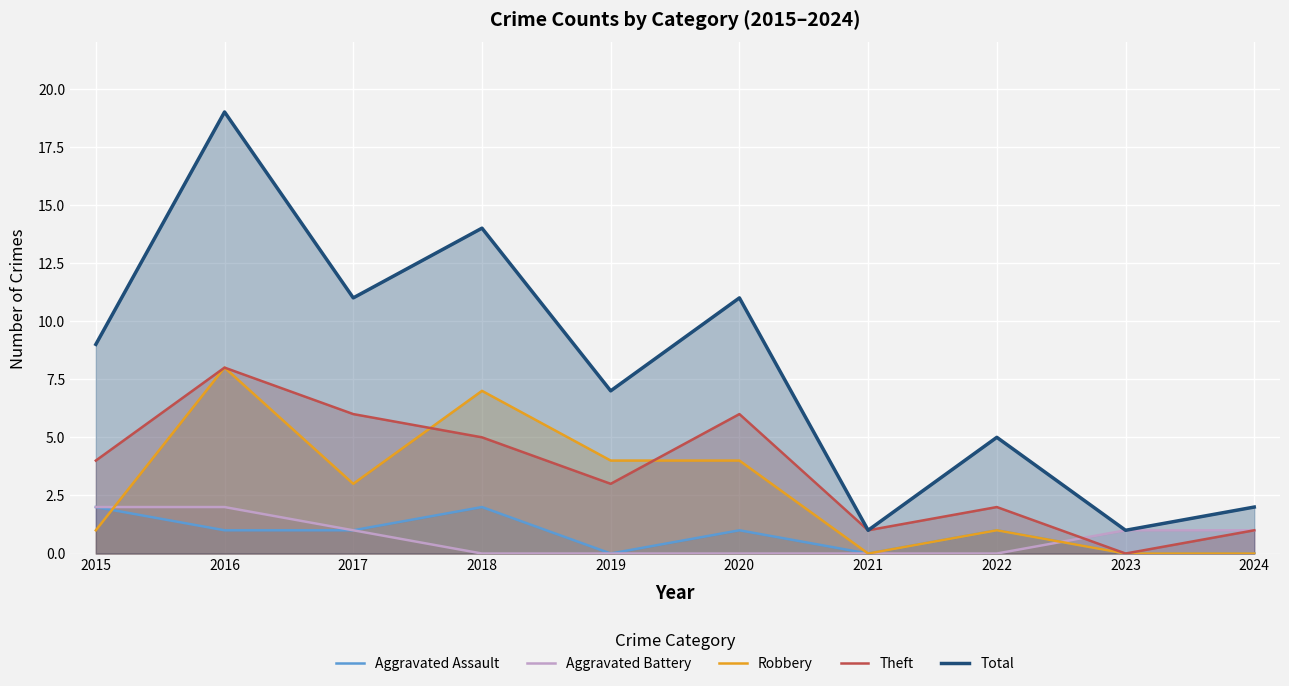

At which category does Robbery reach its first local peak?

2016